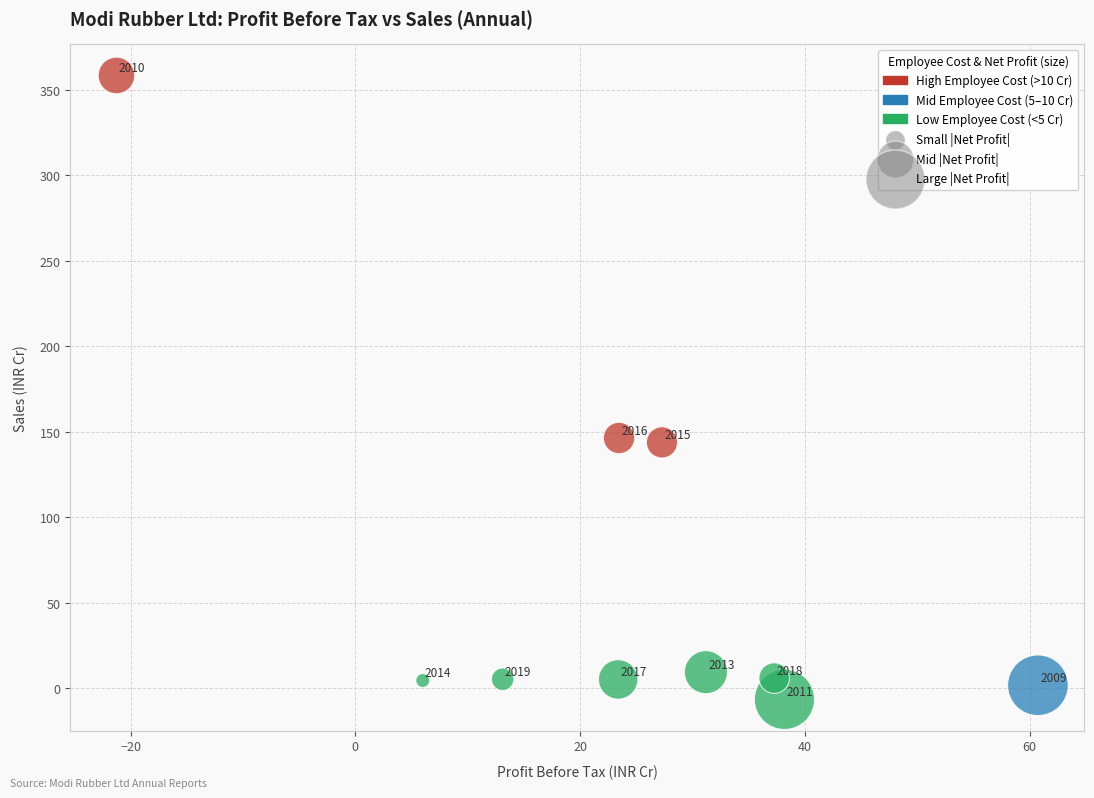

What Y value in the scatter plot is closest to 175?

146.4